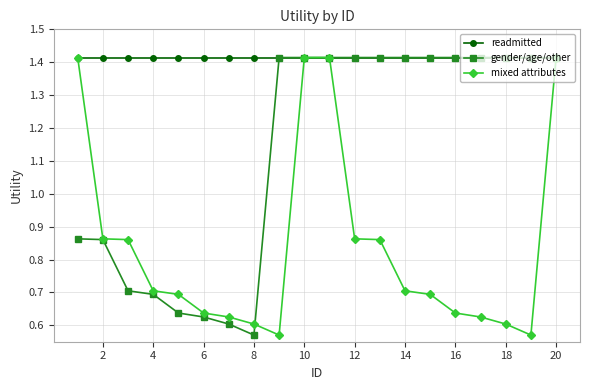

Count the number of categories in the chart.

20